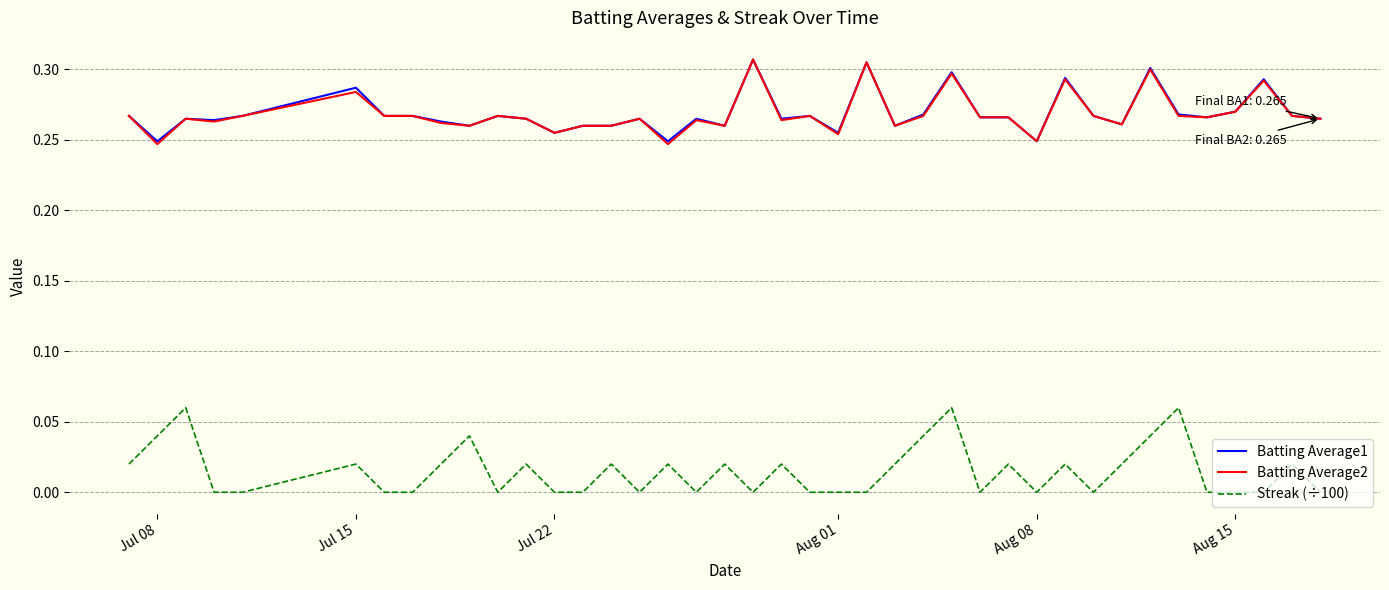

True or false: Batting Average2 and Streak (÷100) cross at least once.

False